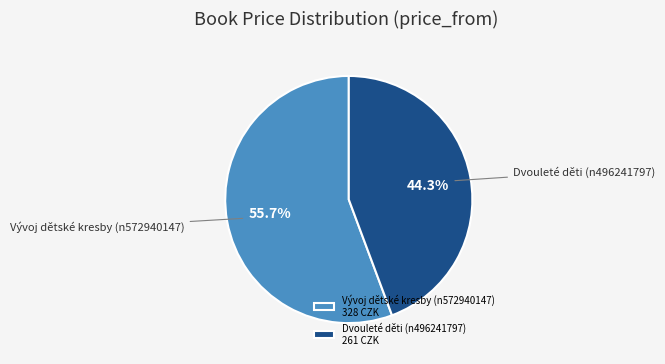

Which slice is the largest?

Vývoj dětské kresby (n572940147)